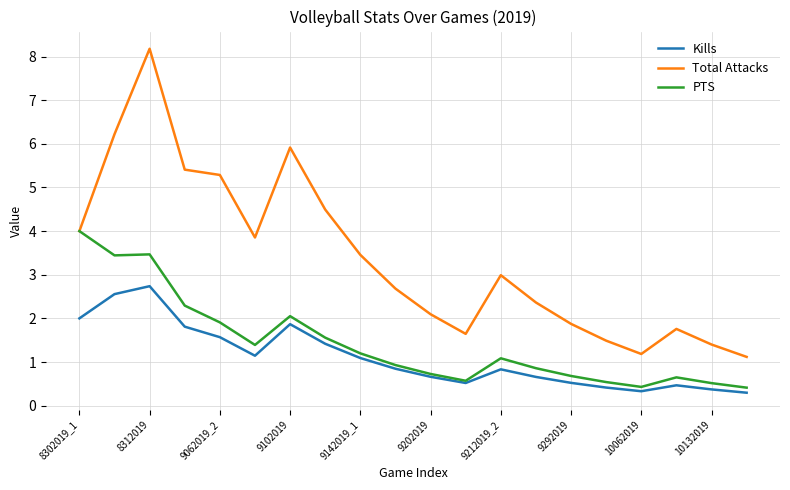

Which series has the largest range (max minus min)?

Total Attacks